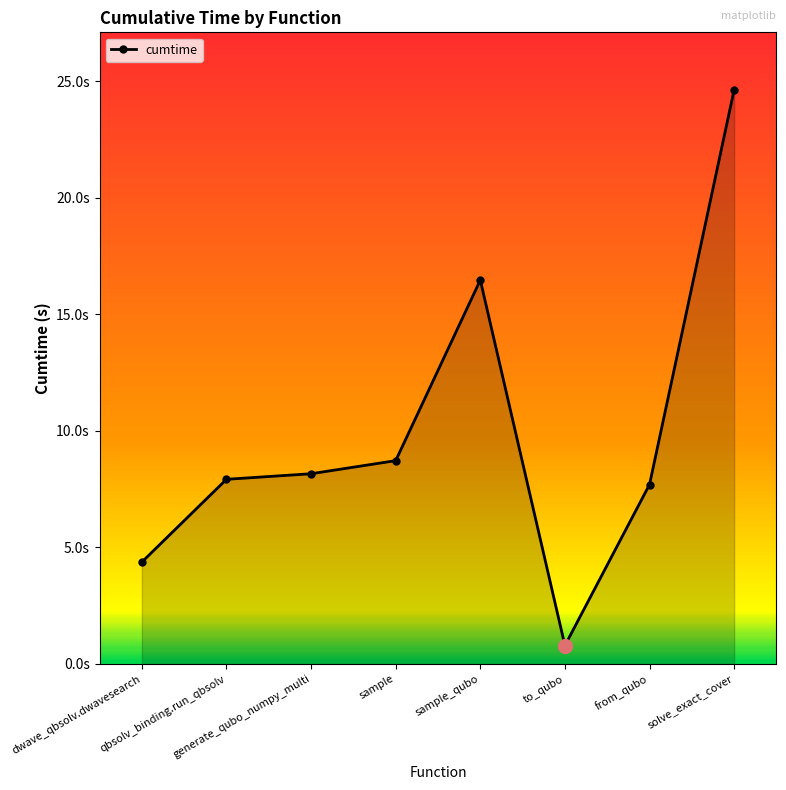

Is this an area chart (filled region under the line)?

Yes